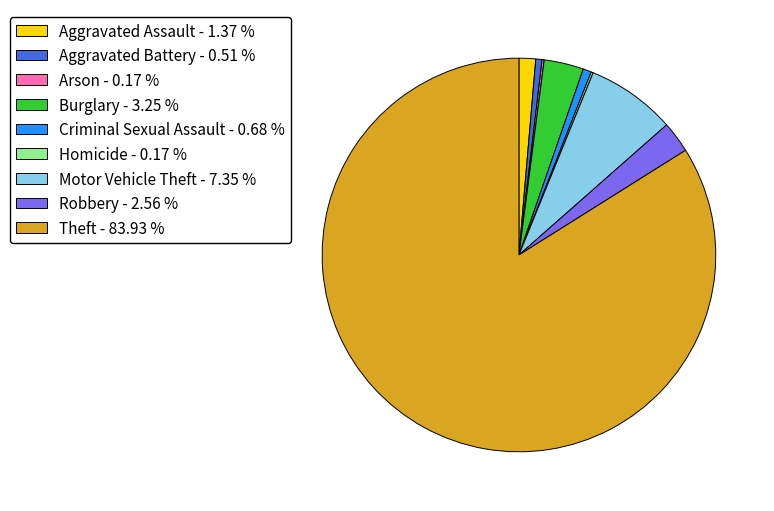

Which slice is the largest?

Theft